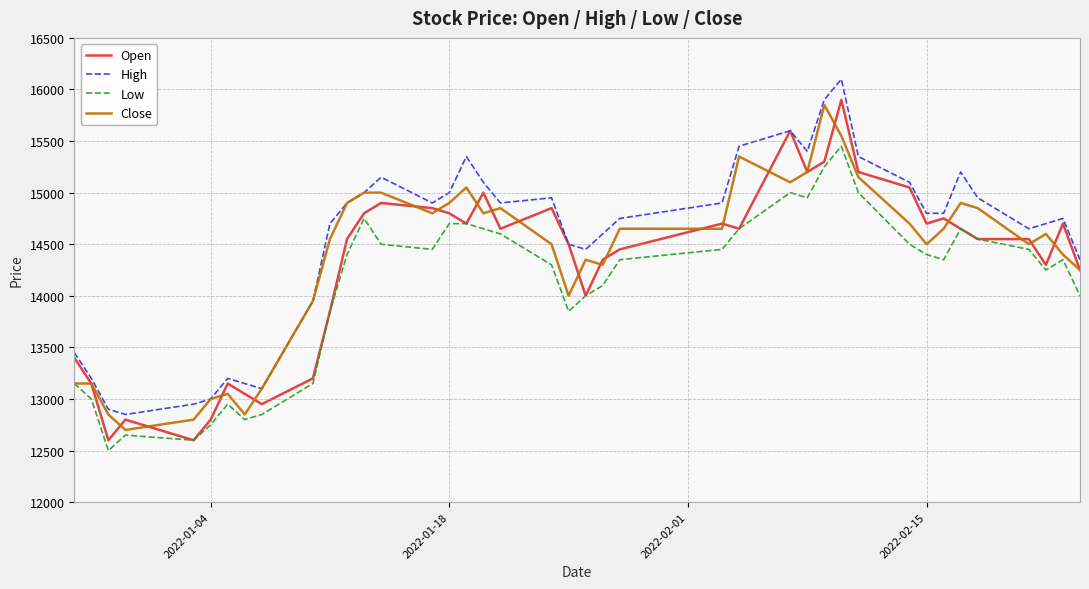

Which series has the largest total across all categories?

High